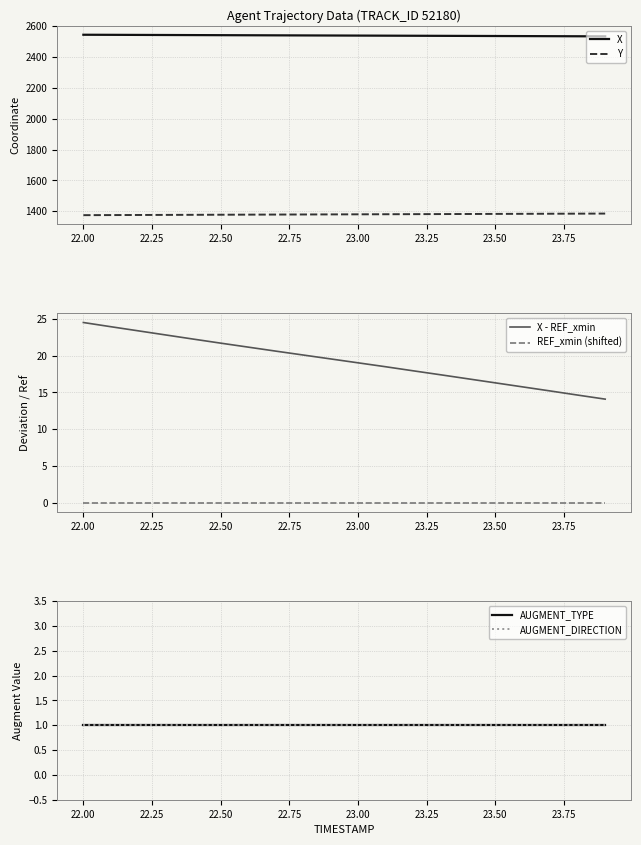

What is the minimum value for X?

2532.1